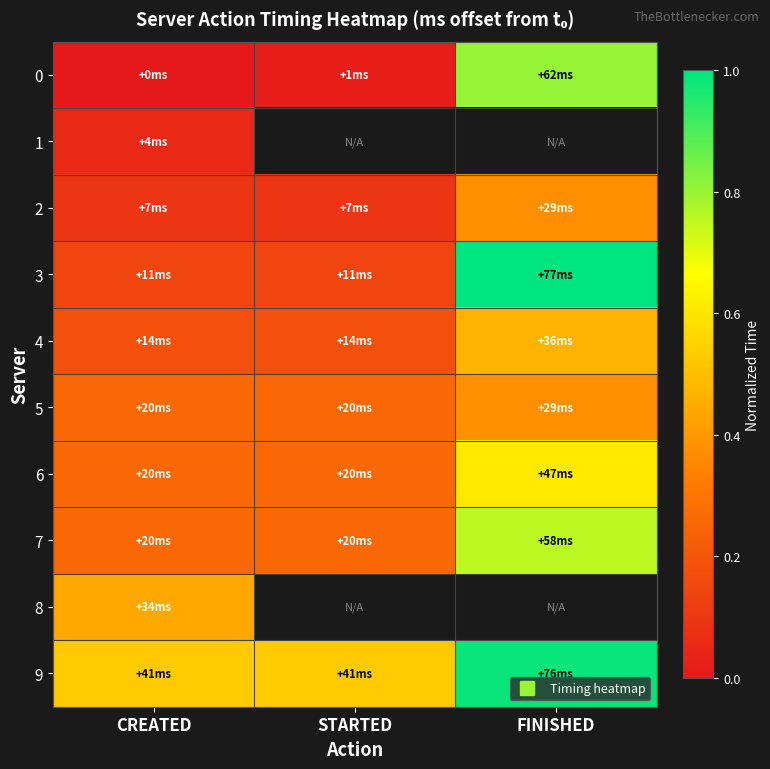

How many values in the 0 series exceed 0?

2